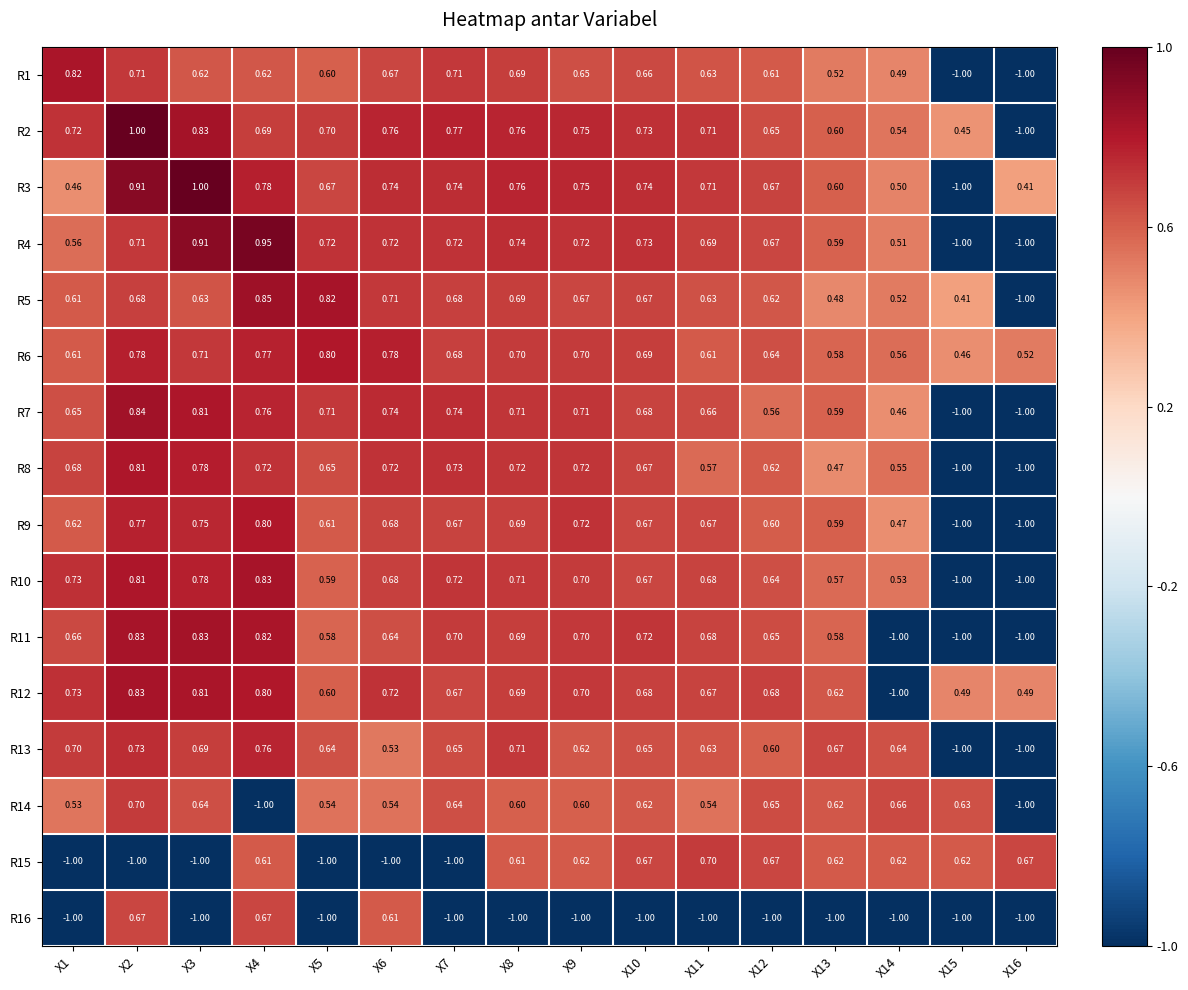

Between X1 and X16, which series saw the biggest shift?

R1